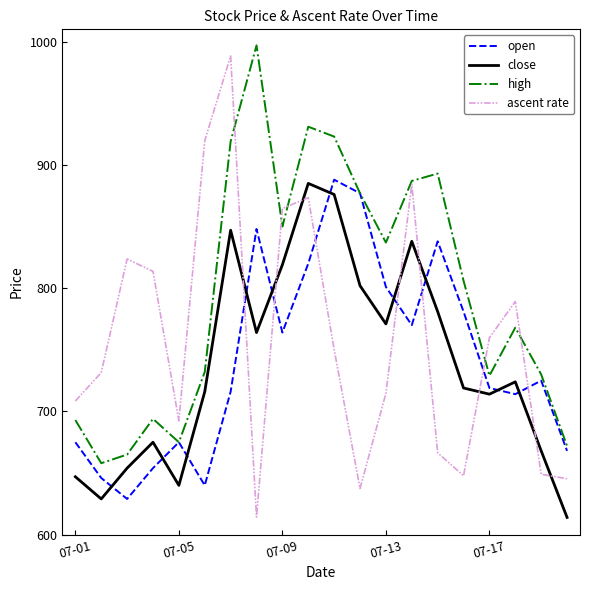

Which series has the largest total across all categories?

high